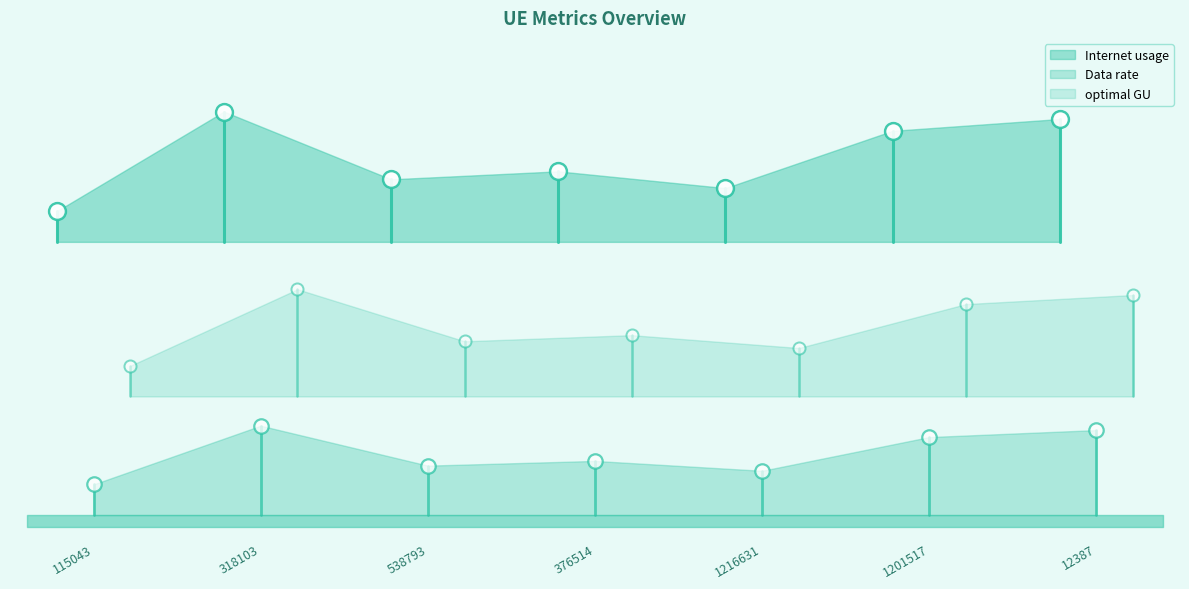

Which series has the largest Y range (max minus min)?

Internet usage